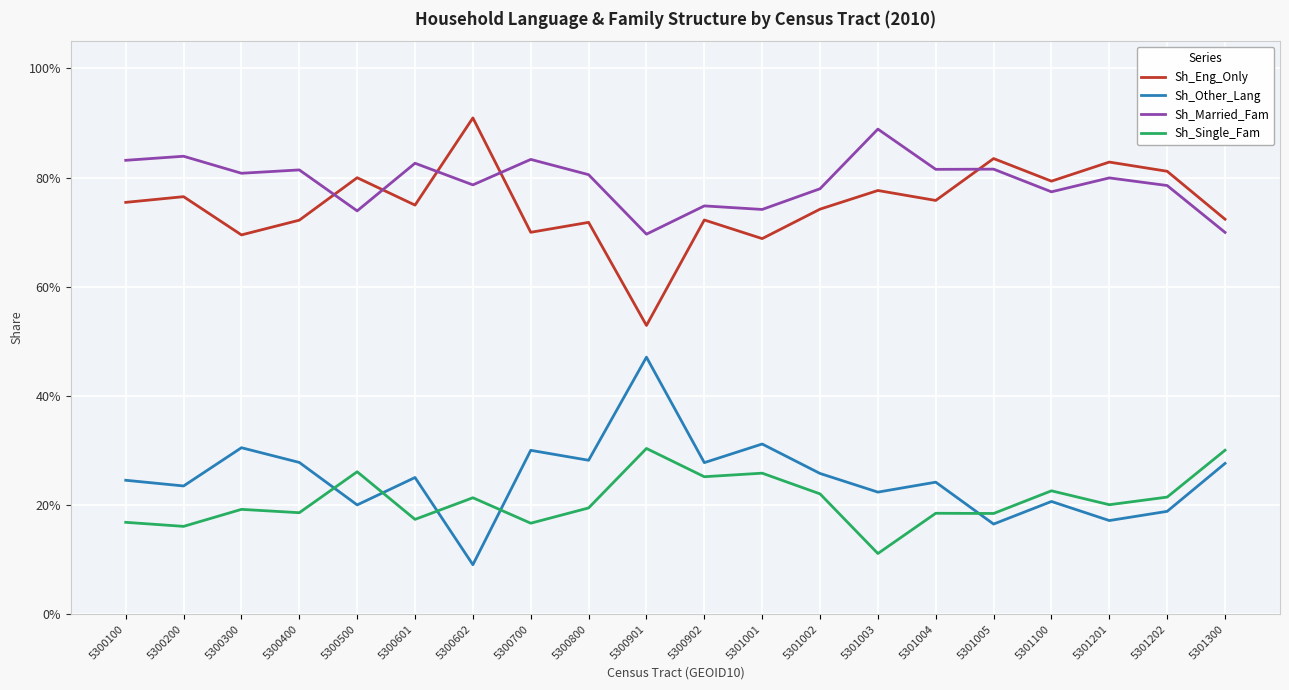

What are all the series names shown in the legend?

Sh_Eng_Only, Sh_Other_Lang, Sh_Married_Fam, Sh_Single_Fam